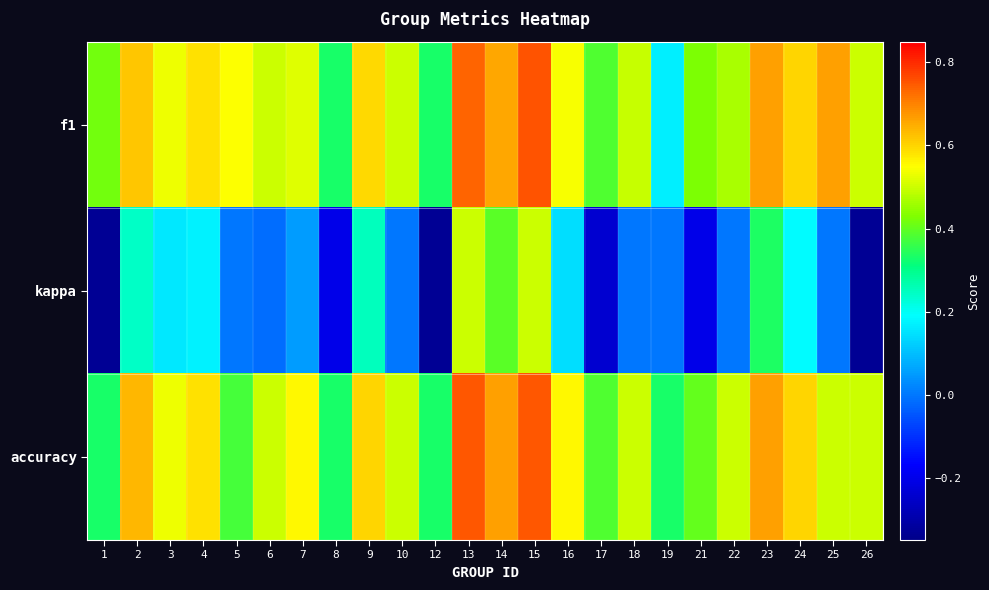

How many categories are shown in the chart?

24